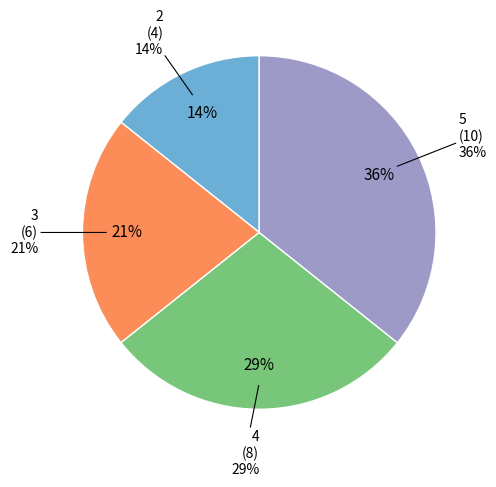

To the nearest percent, what percentage of the pie is 4?

29%